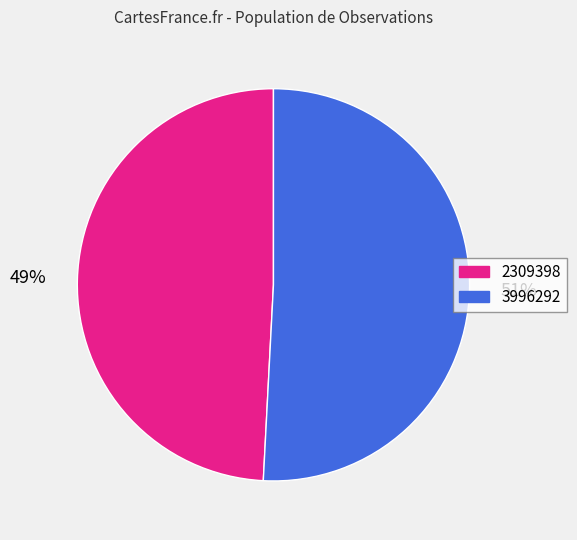

Rank the categories by value from highest to lowest.

3996292, 2309398